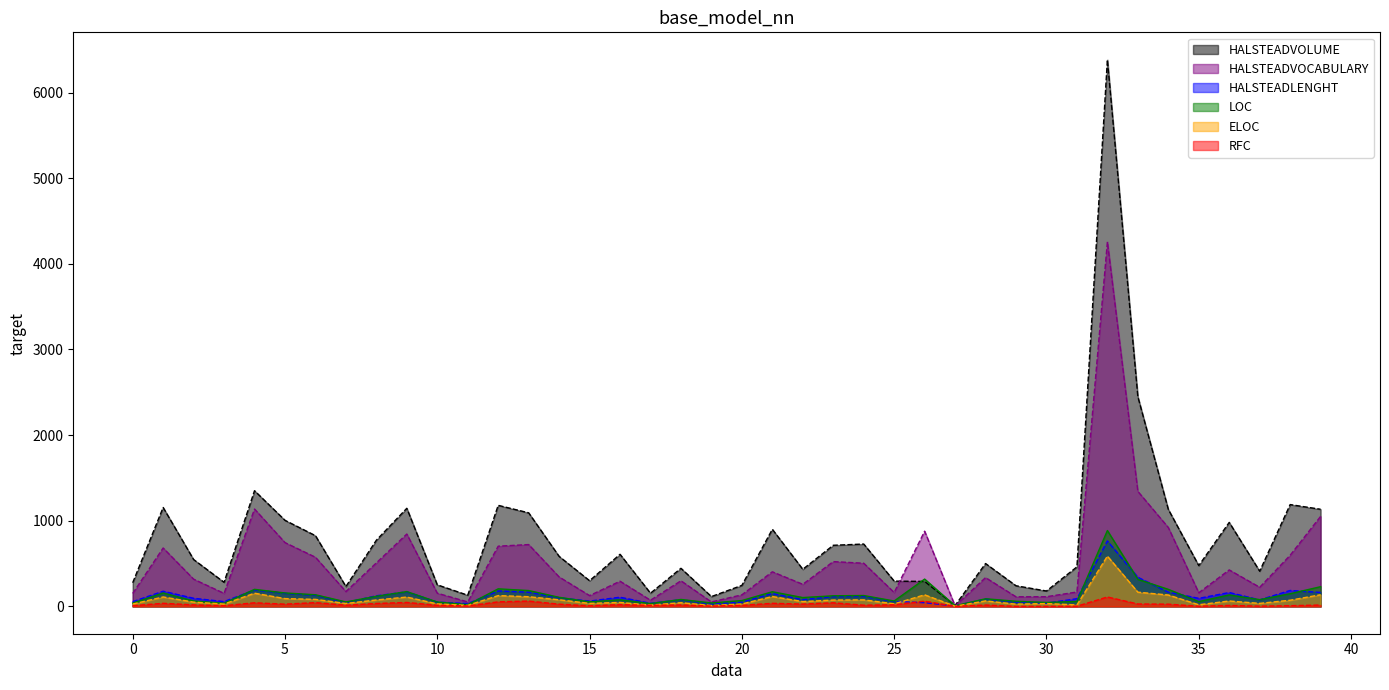

True or false: HALSTEADLENGHT has a value of 74.6 at 26.

False